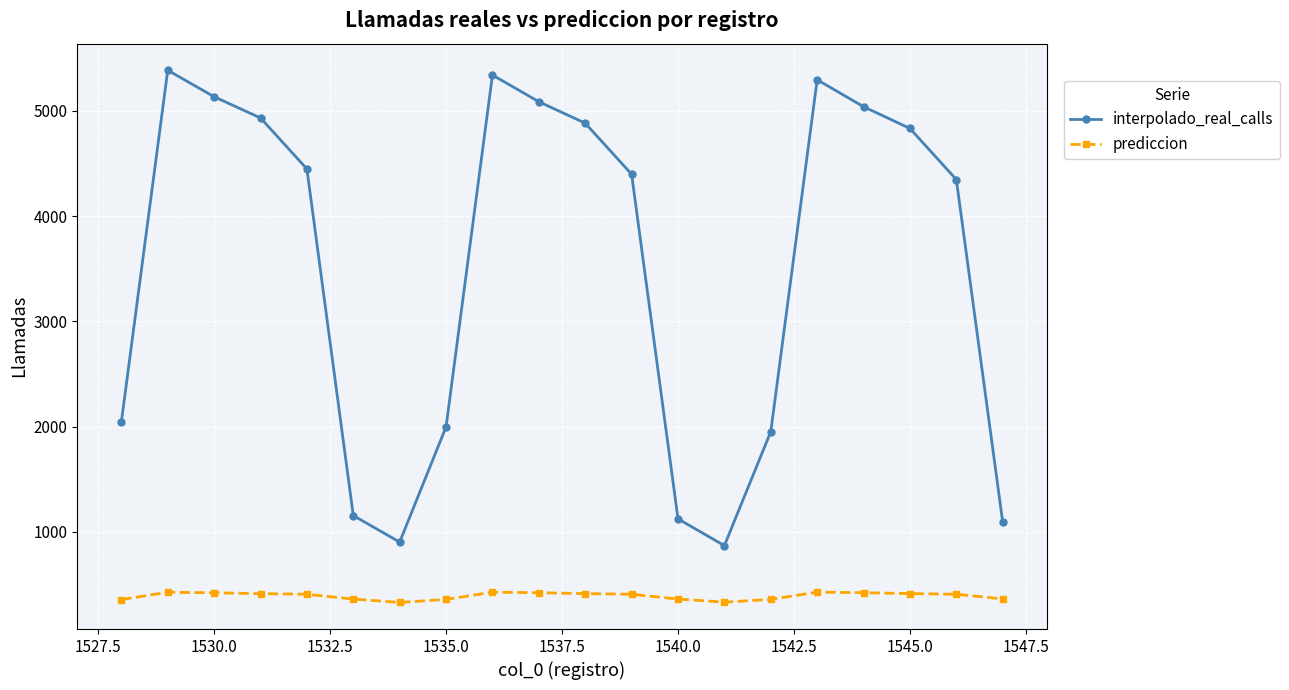

At how many categories does at least one series exceed 4076?

12